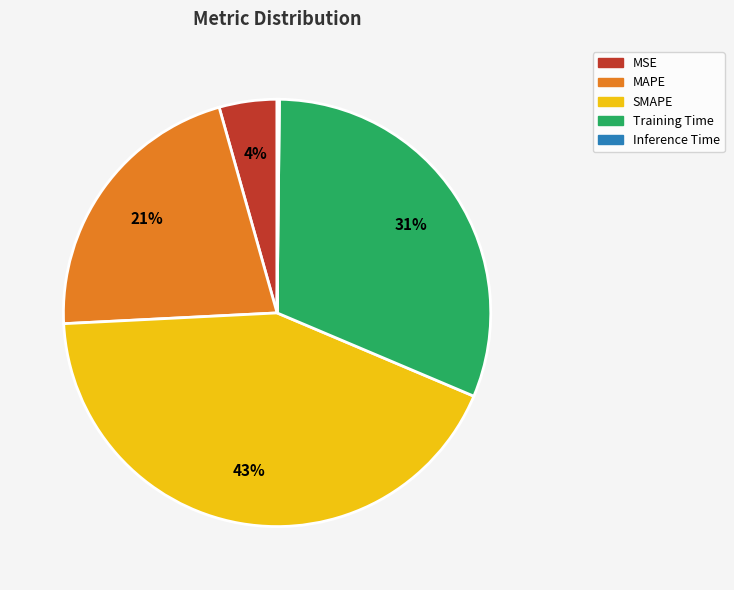

To the nearest percent, what percentage of the pie is MAPE?

21%